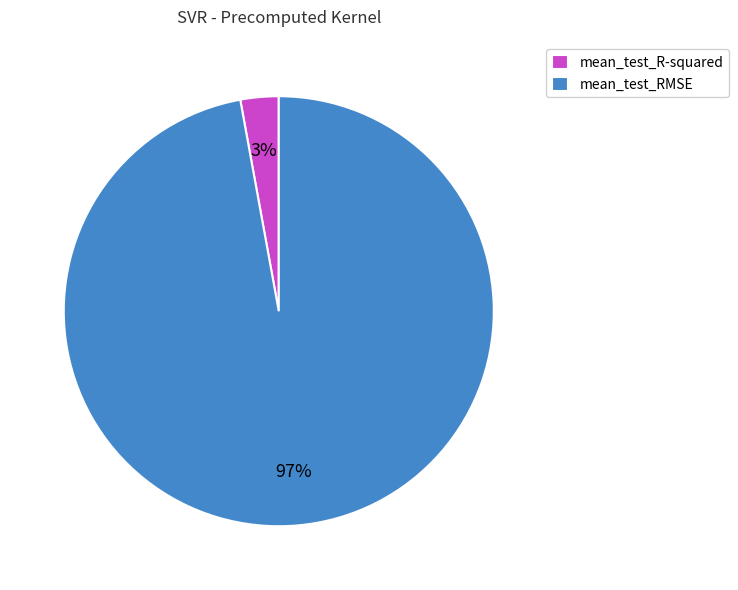

Rank the categories by value from lowest to highest.

mean_test_R-squared, mean_test_RMSE